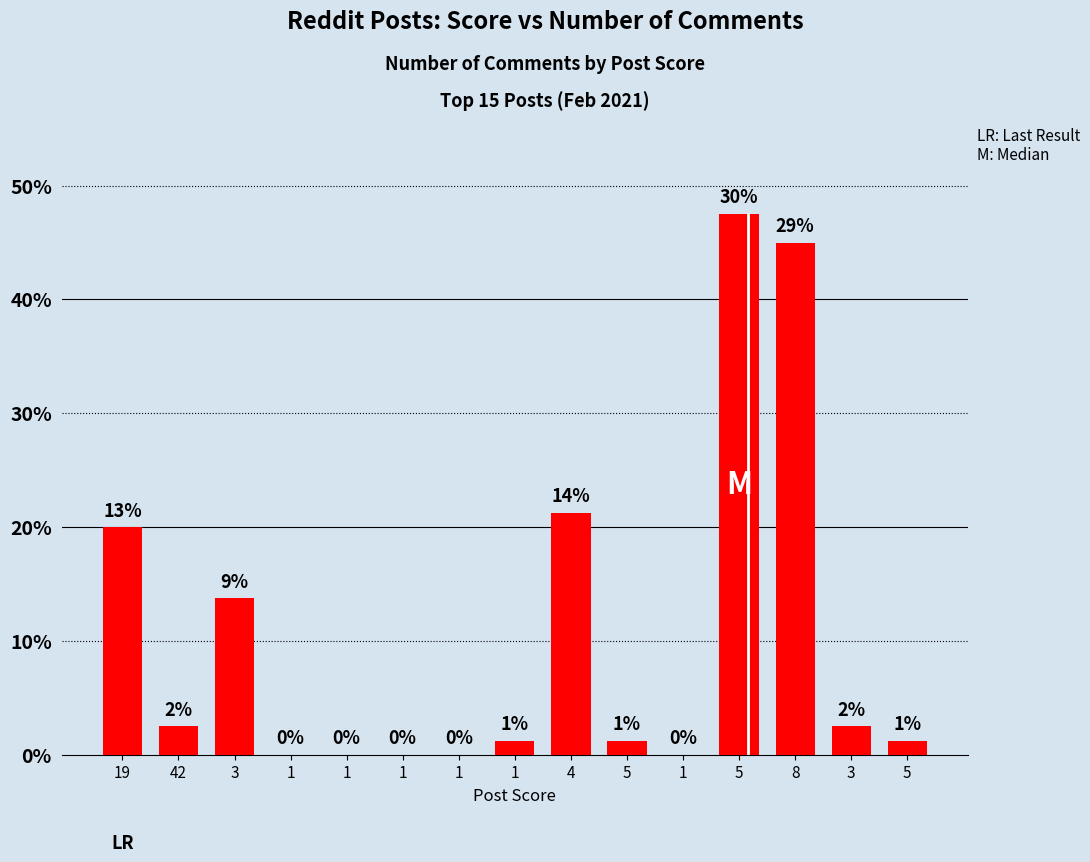

Reading left to right, extract all data points from this chart.

16	2	11	0	0	0	0	1	17	1	0	38	36	2	1